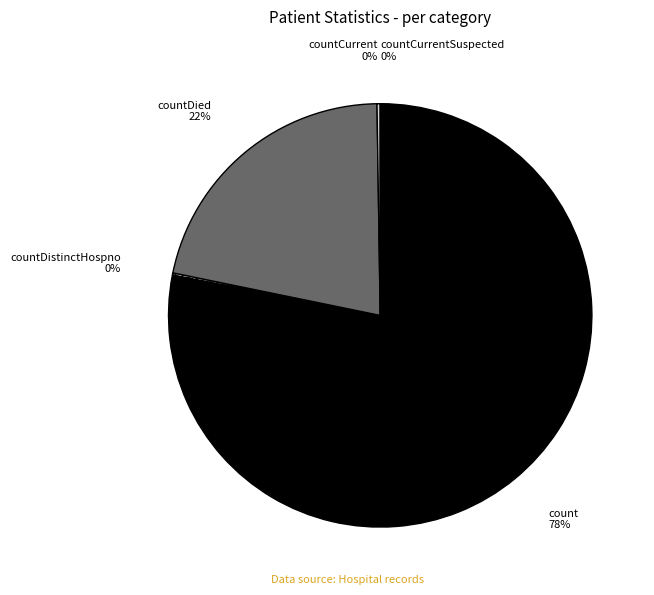

How many segments does this pie chart have?

5